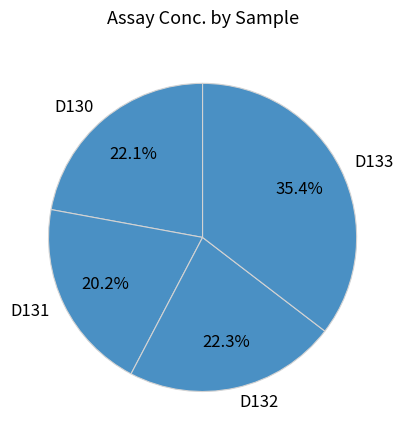

Approximately how many times larger is the value at D131 compared to D132?

0.9